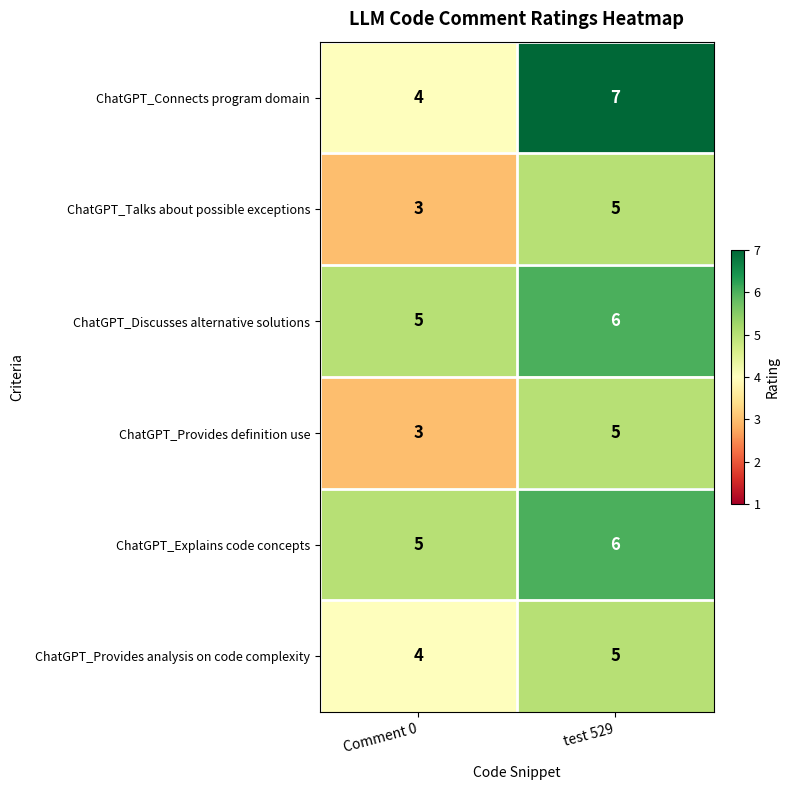

What is the average value of the ChatGPT_Connects program domain series?

6